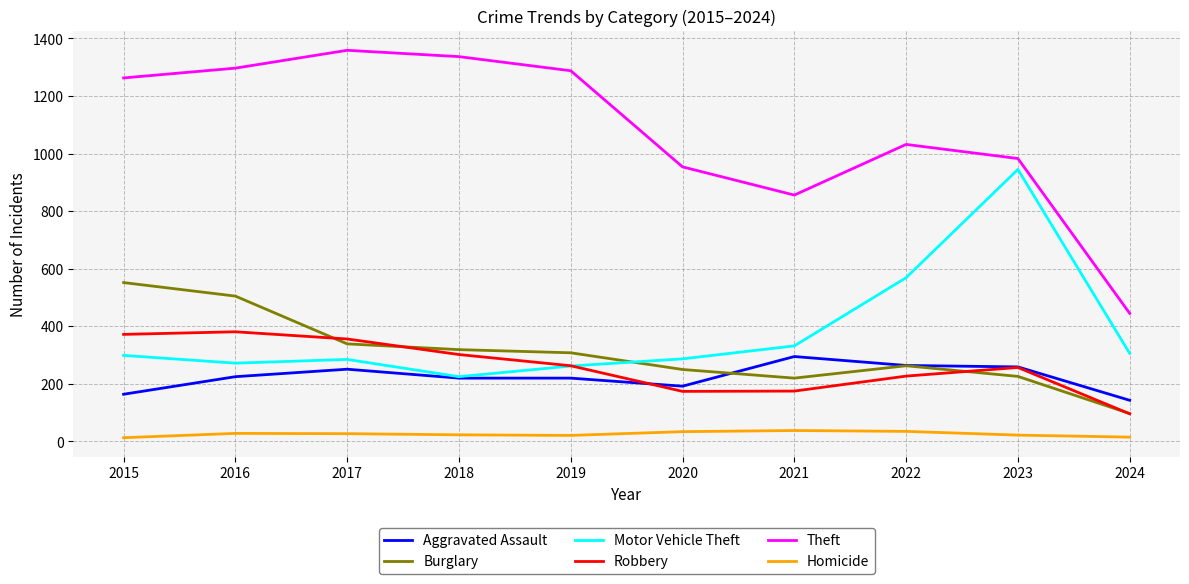

Does the chart display data point markers on the line(s)?

No